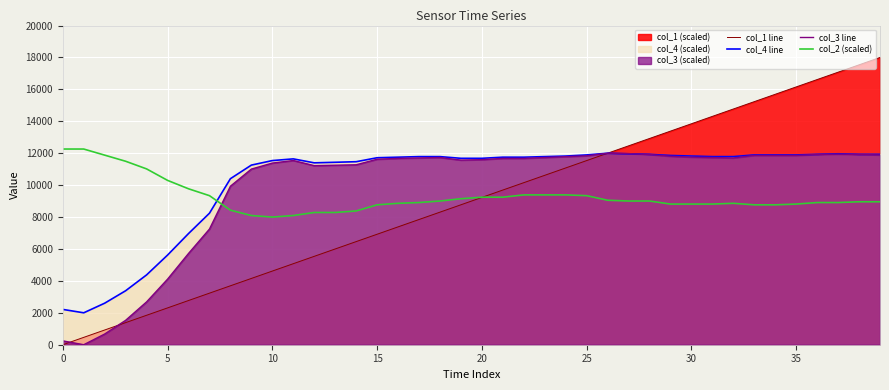

Does the chart display data point markers on the line(s)?

No